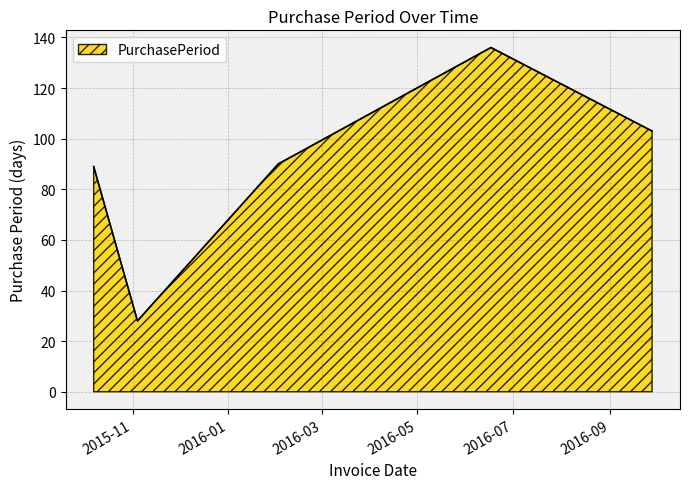

What is the maximum value shown in the chart?

136